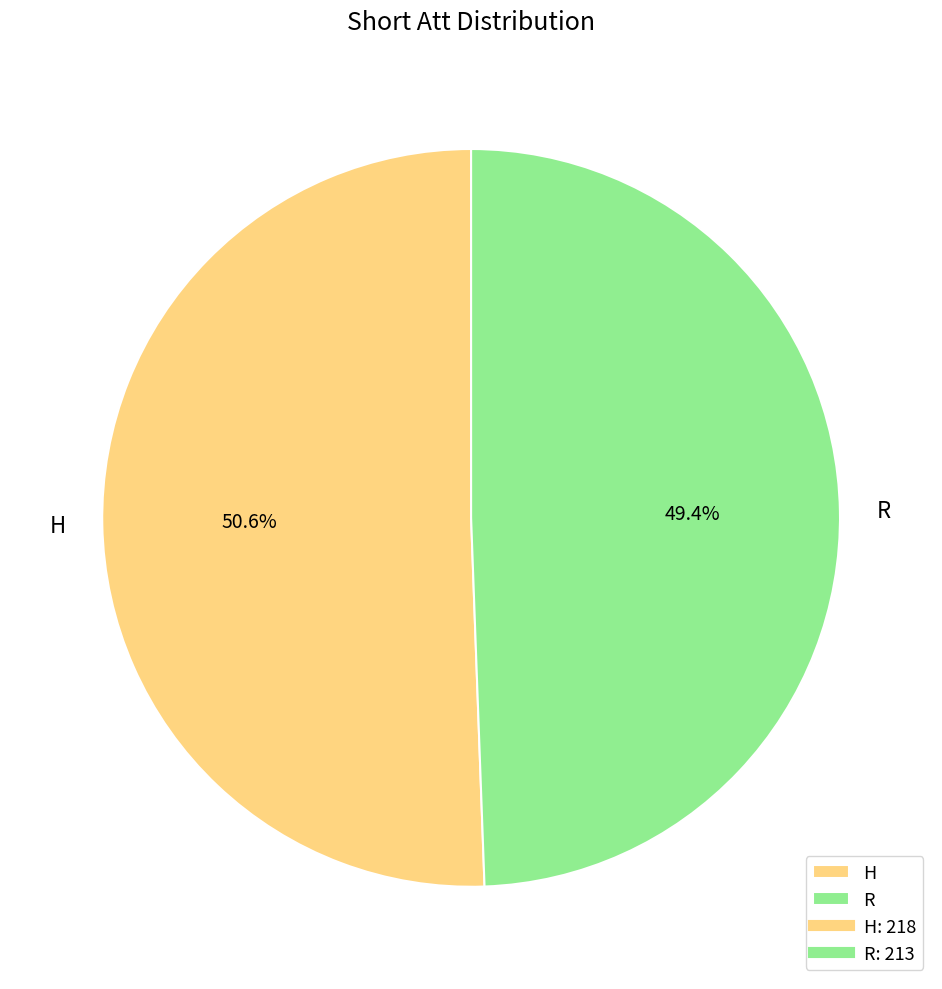

Do H and R together represent more than half of the pie?

Yes